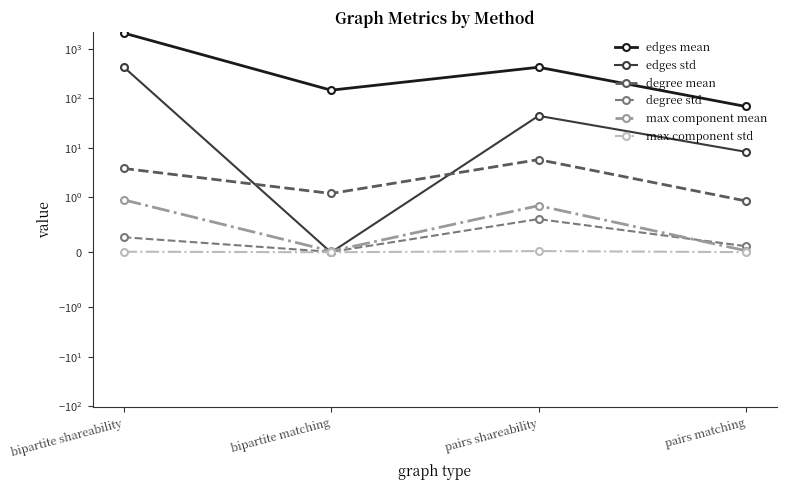

In max component mean, how many points are higher than both neighbors (excluding endpoints)?

1